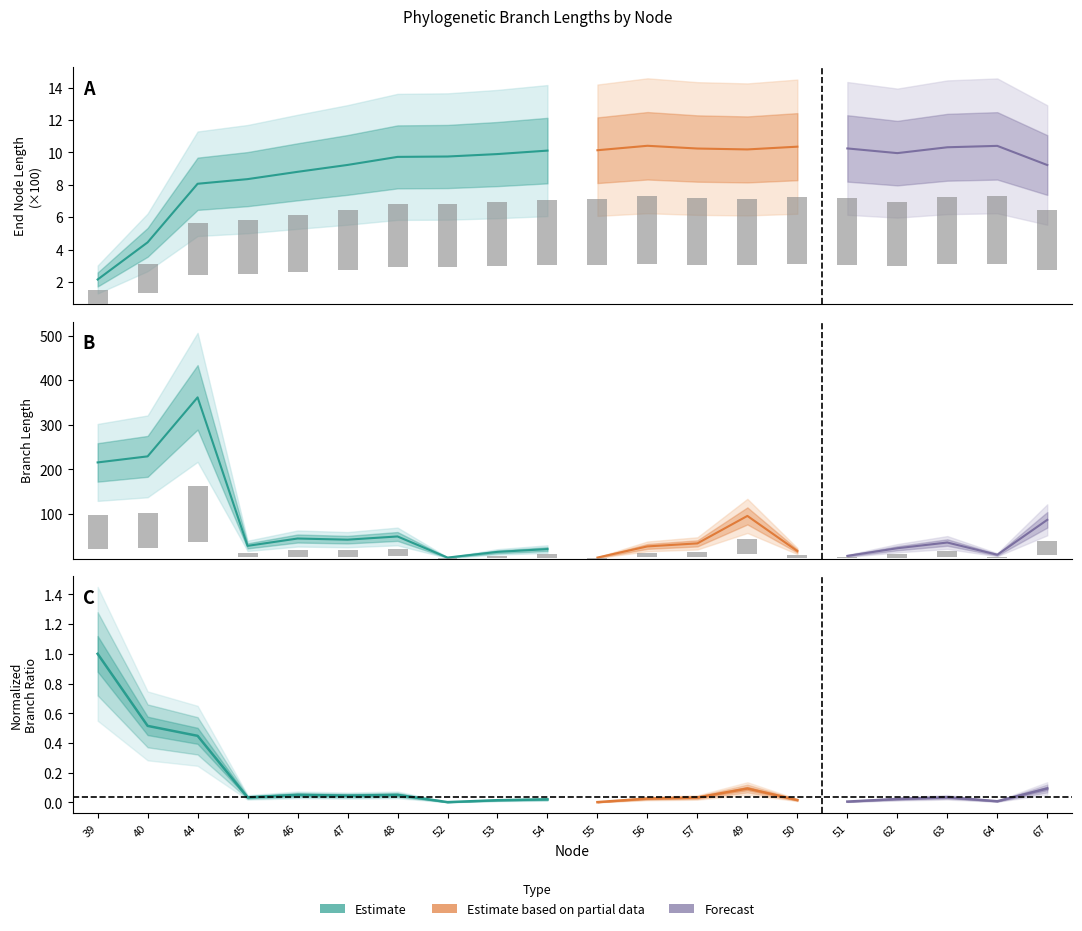

The value of endNodeL at 48 is 3.9. True or false?

True